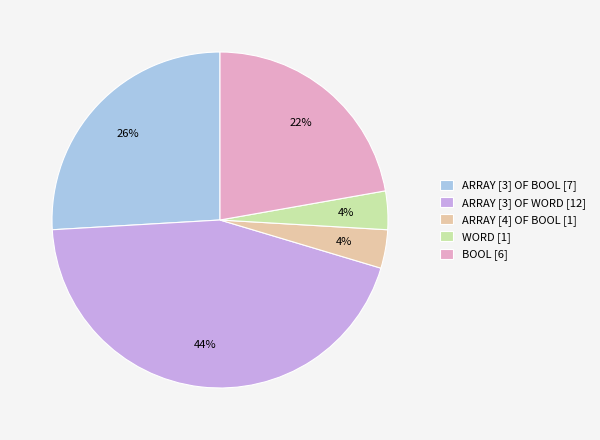

Combined, do ARRAY [3] OF BOOL [7] and ARRAY [4] OF BOOL [1] account for over 50%?

No